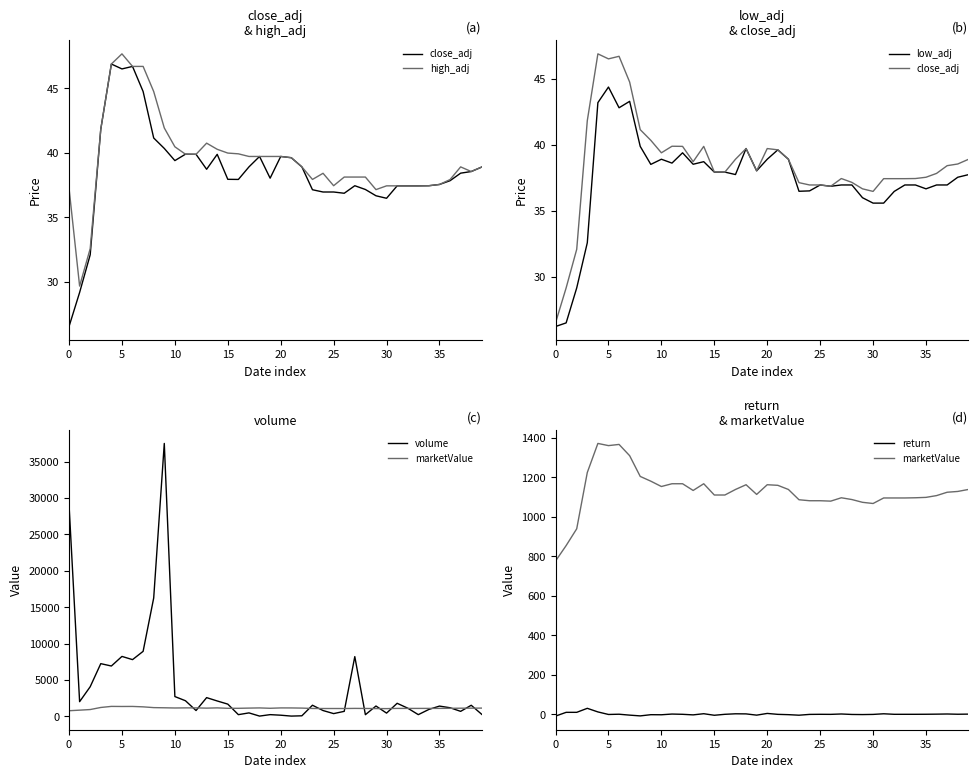

Between 20 and 34, which is larger?

20